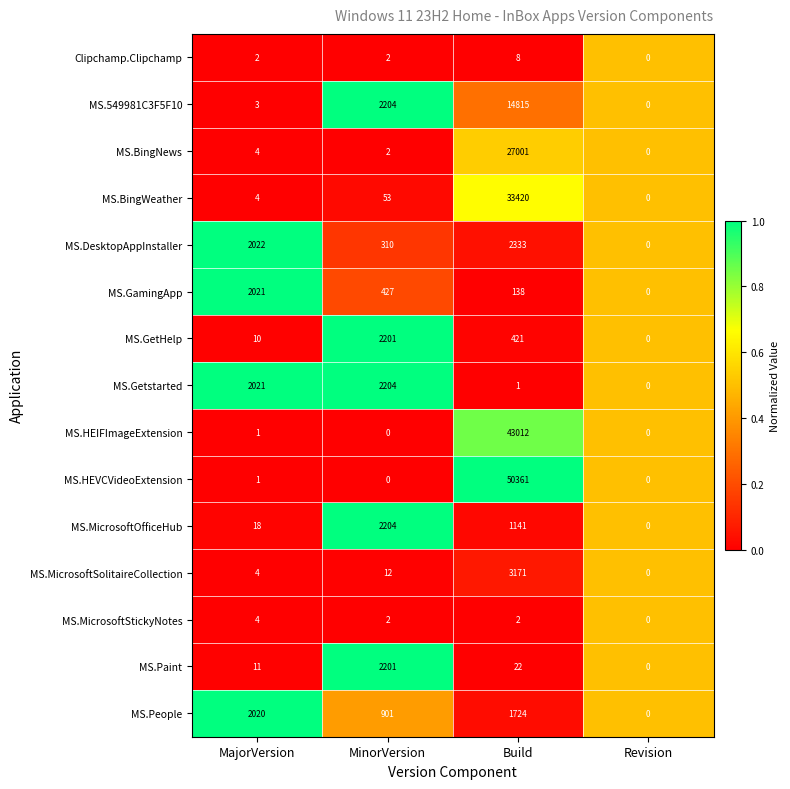

The MS.BingNews series shows 7 at MajorVersion. True or false?

False